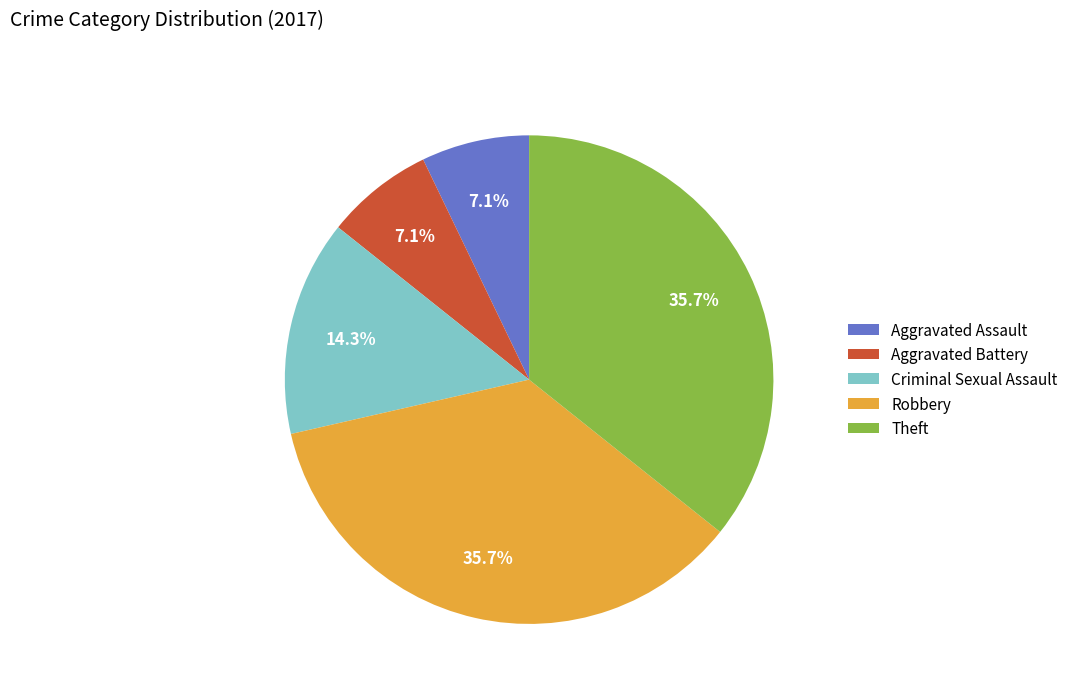

To the nearest percent, what is the average slice percentage?

20%